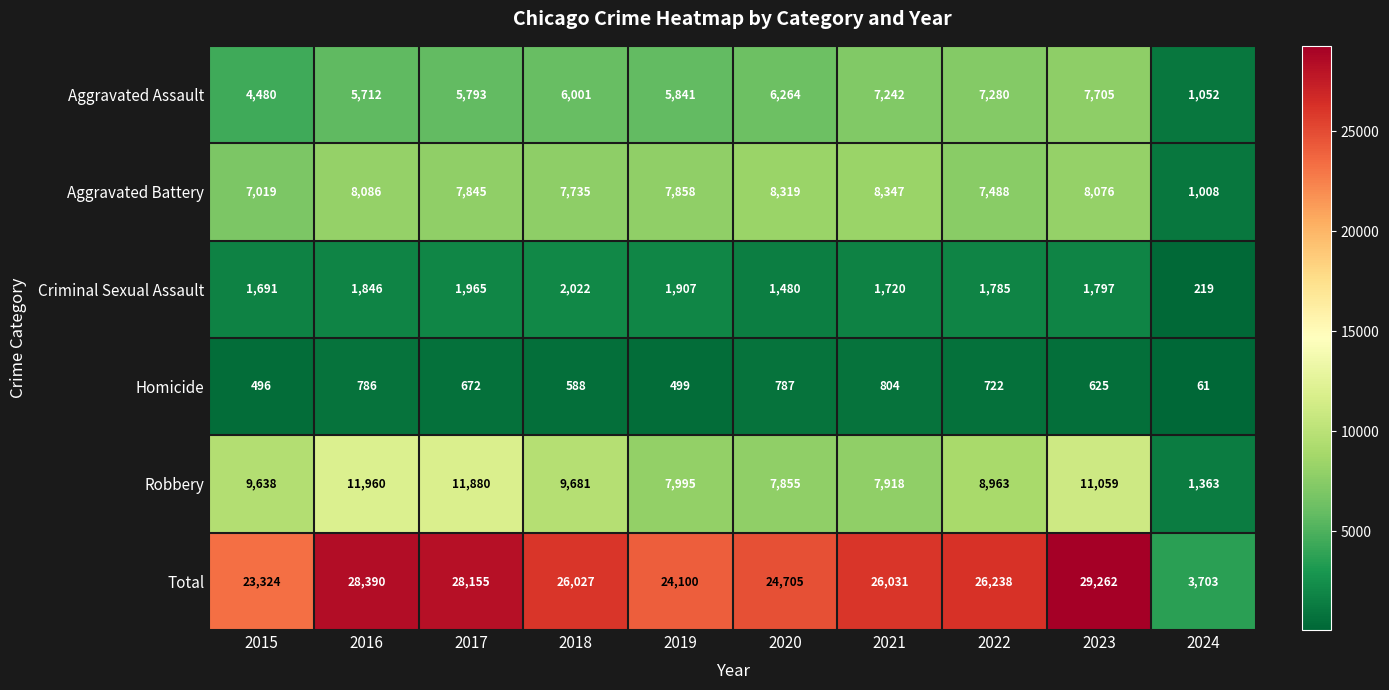

Where is Homicide nearest to the value 432?

2015